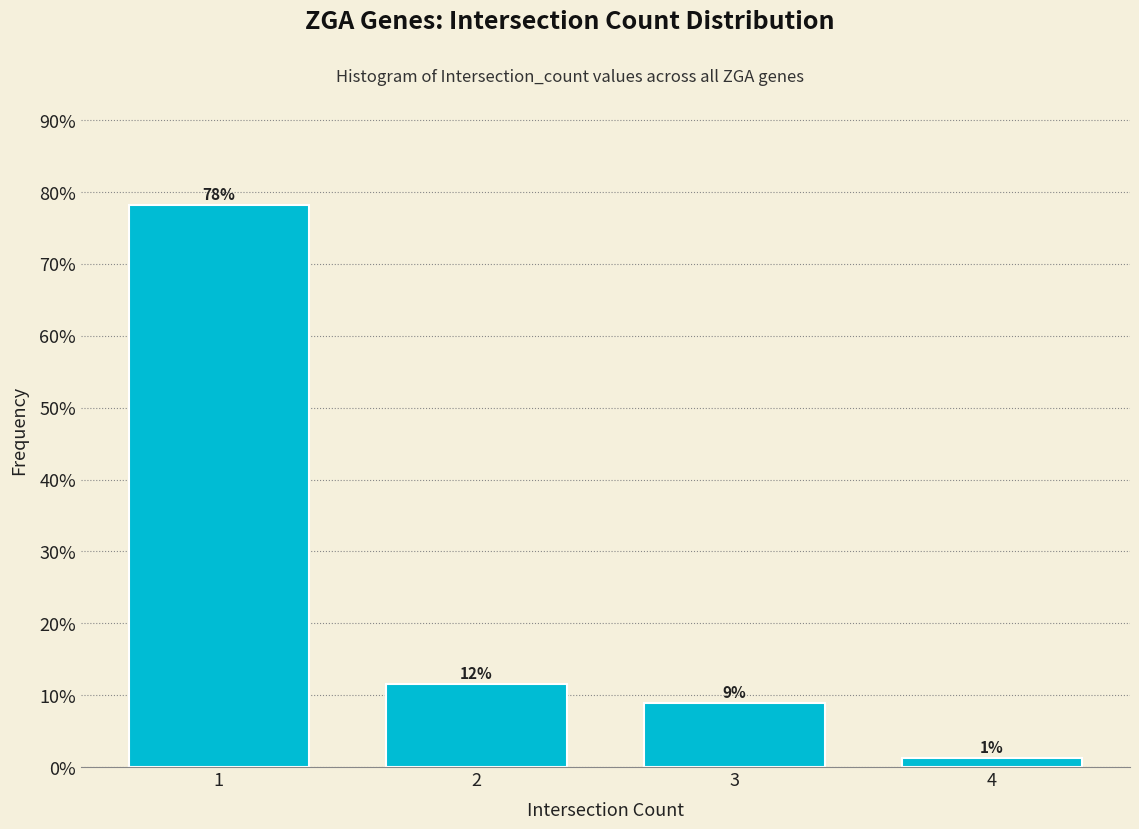

What is the value of the 3rd bar from the left?

9.0